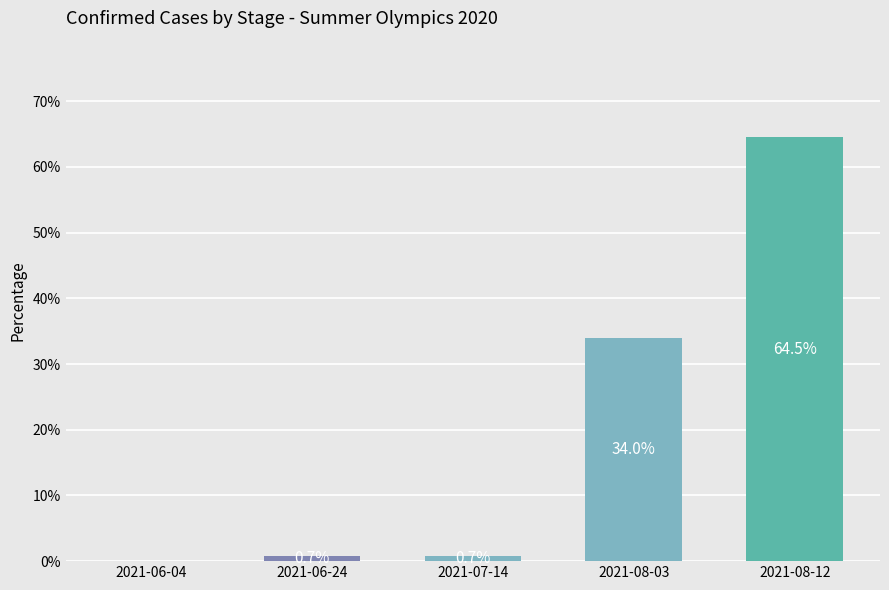

Which has a higher value, 2021-06-04 or 2021-06-24?

2021-06-24